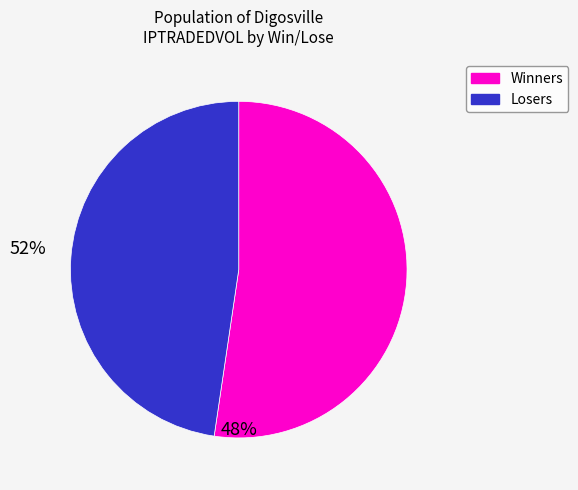

Does any single category account for the majority?

Yes